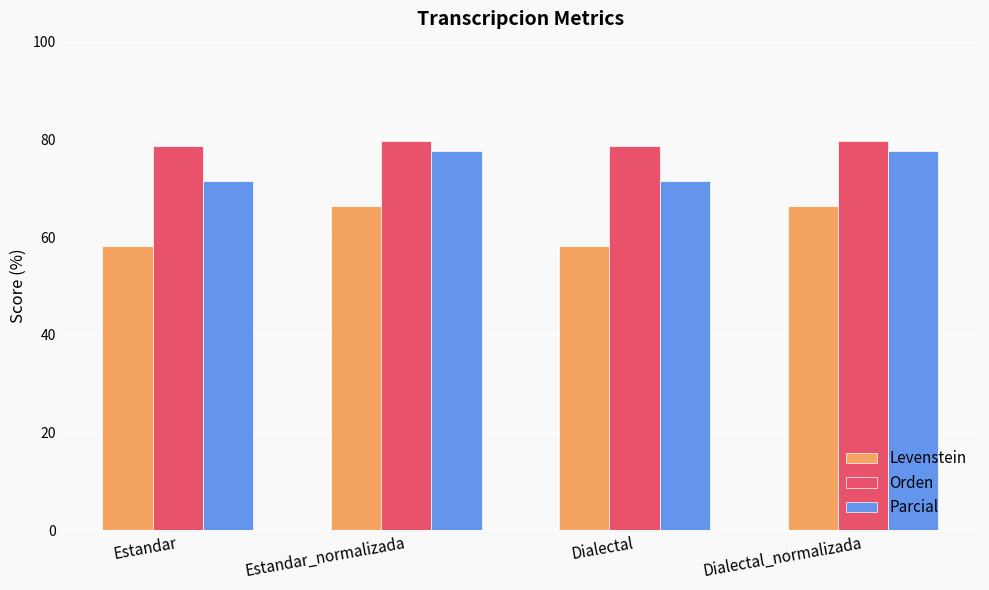

At which label does Orden first exceed 79?

Estandar_normalizada